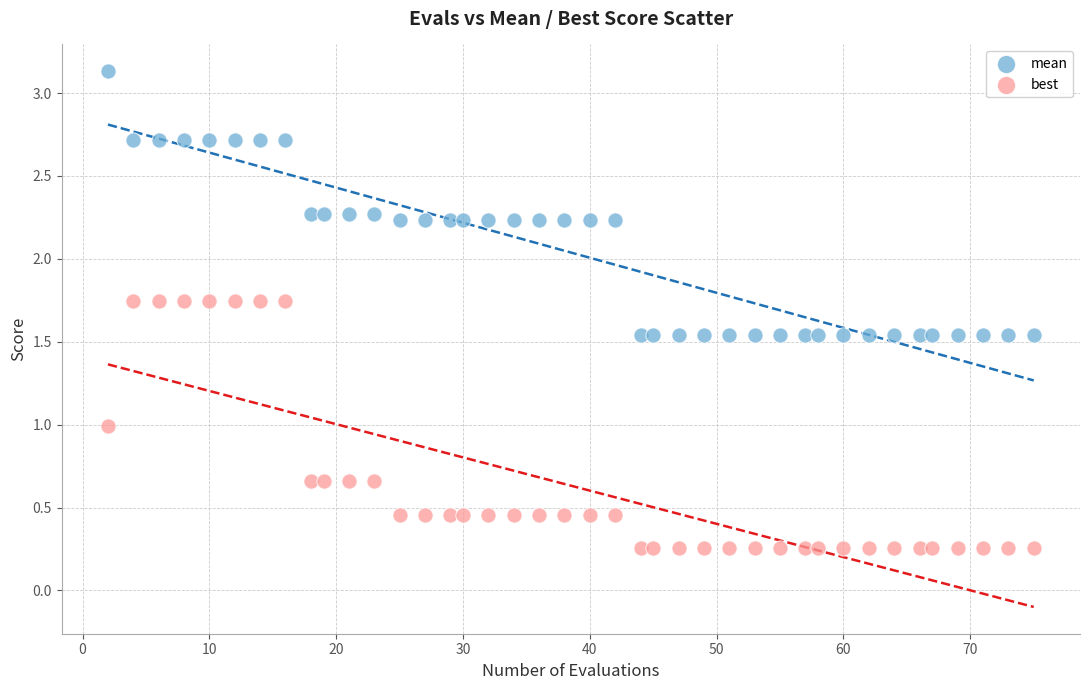

Across all data points, what is the range of X values (max minus min)?

73.0